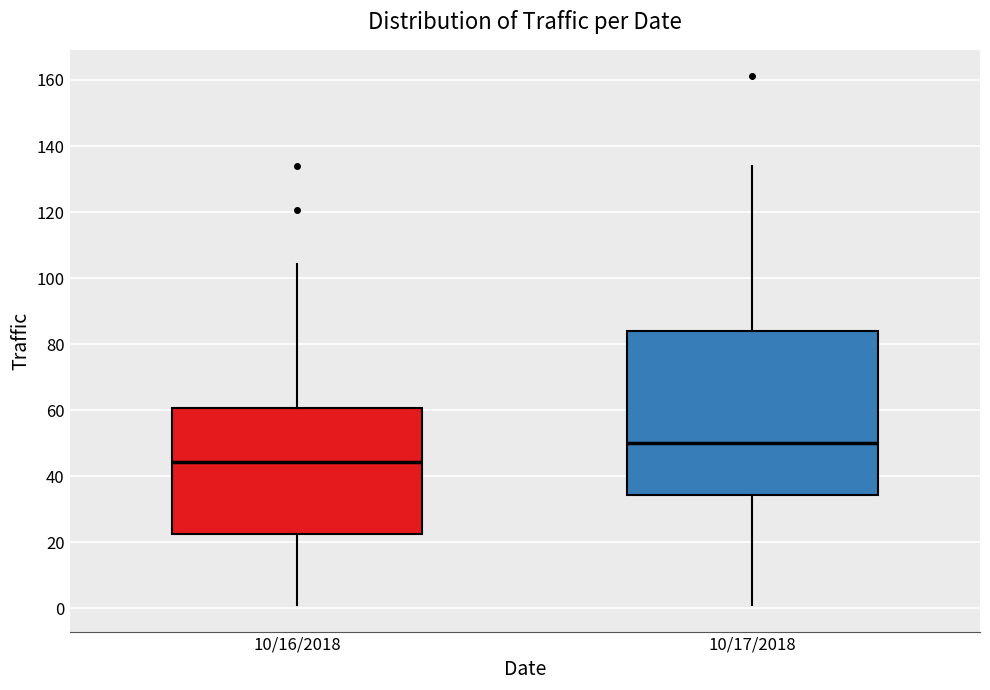

Where does the lower whisker of the box for 10/17/2018 end on the y-axis? The values are not printed on the chart, so give them approximately, as read against the axis.

0